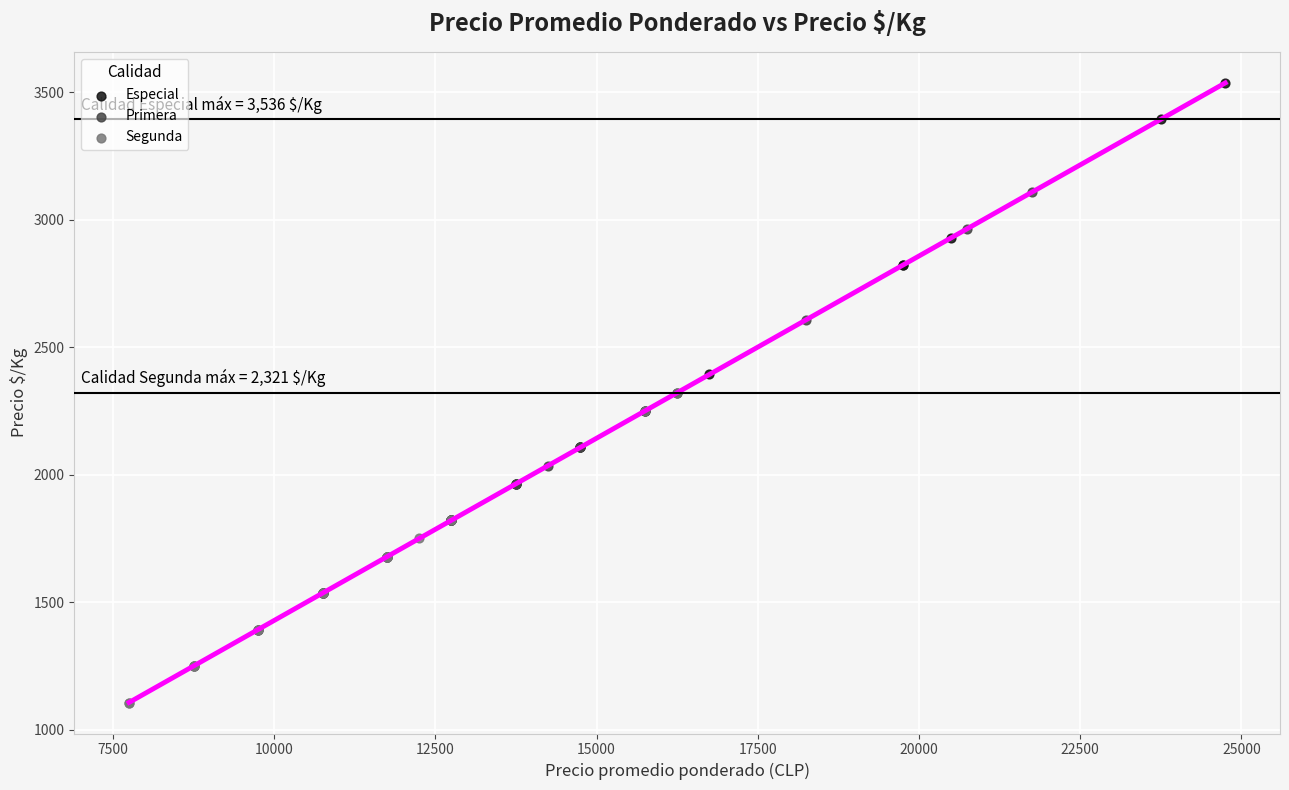

Which series contains the lowest Y value?

Segunda